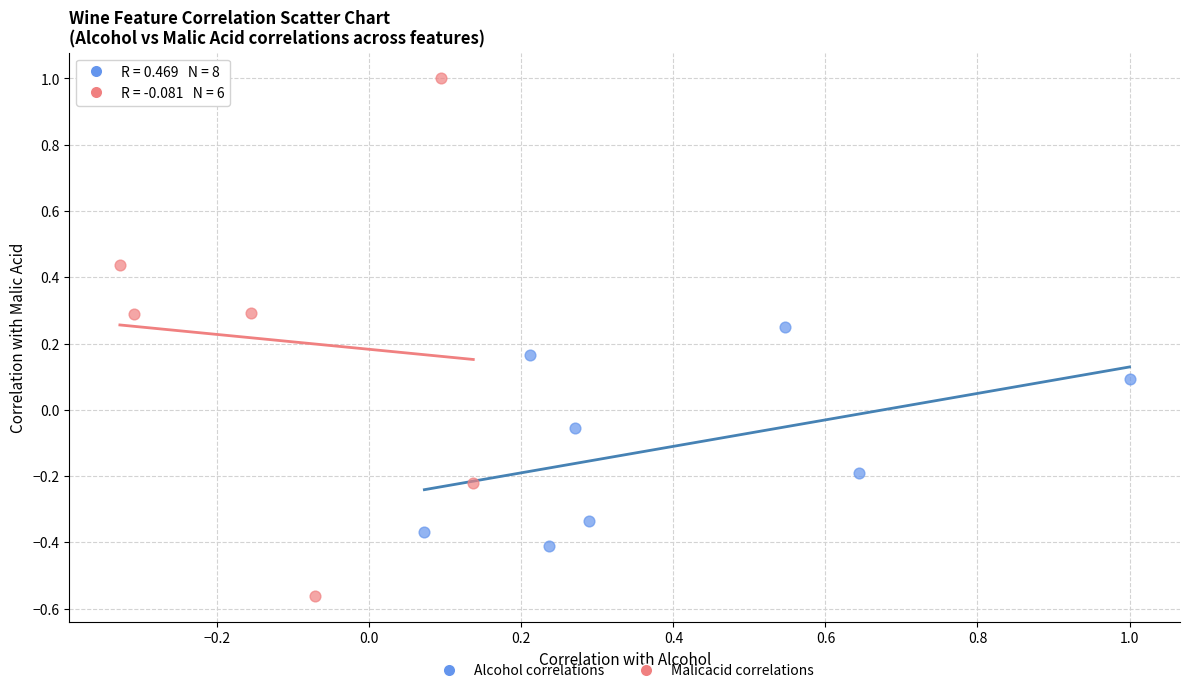

Which series has the largest Y range (max minus min)?

Malicacid correlations